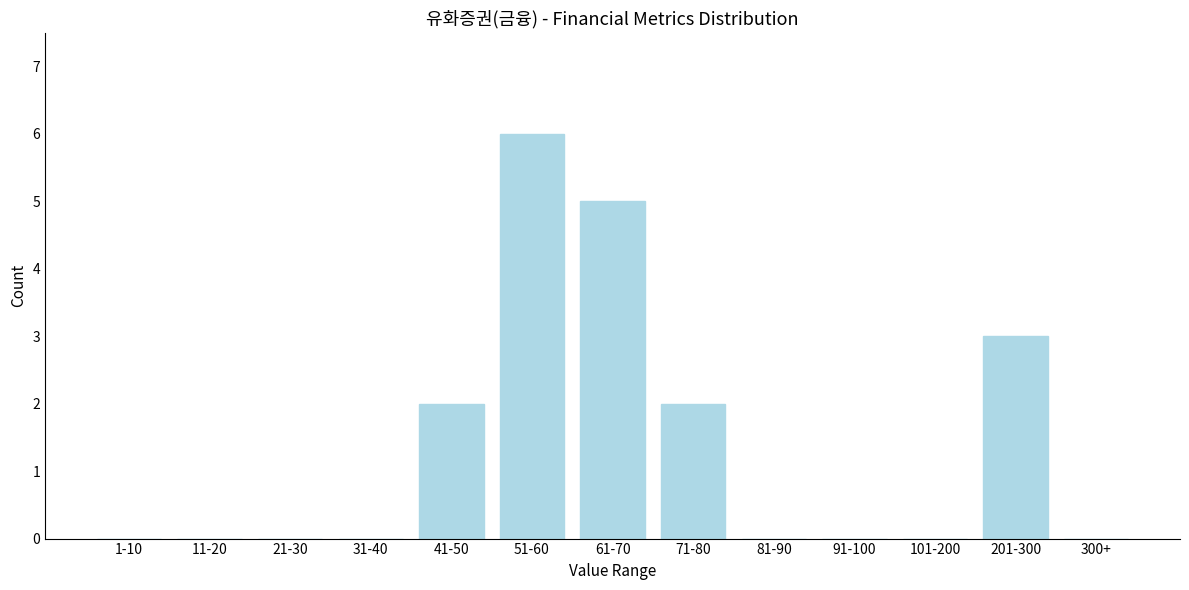

Reading left to right, list all the values displayed in this chart.

1-10=0	11-20=0	21-30=0	31-40=0	41-50=2	51-60=6	61-70=5	71-80=2	81-90=0	91-100=0	101-200=0	201-300=3	300+=0